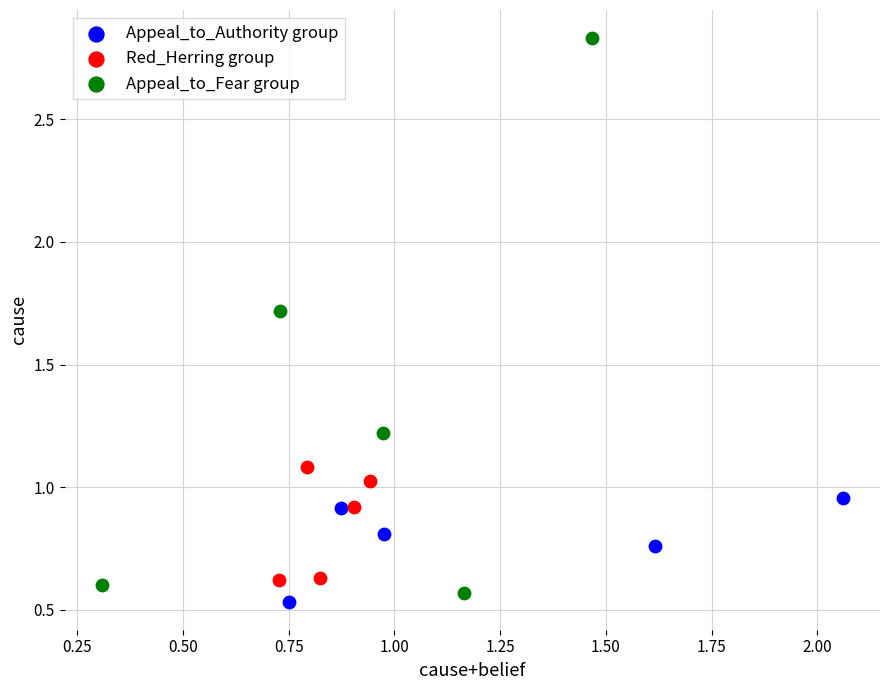

Which series has the widest spread of Y values?

Appeal_to_Fear group